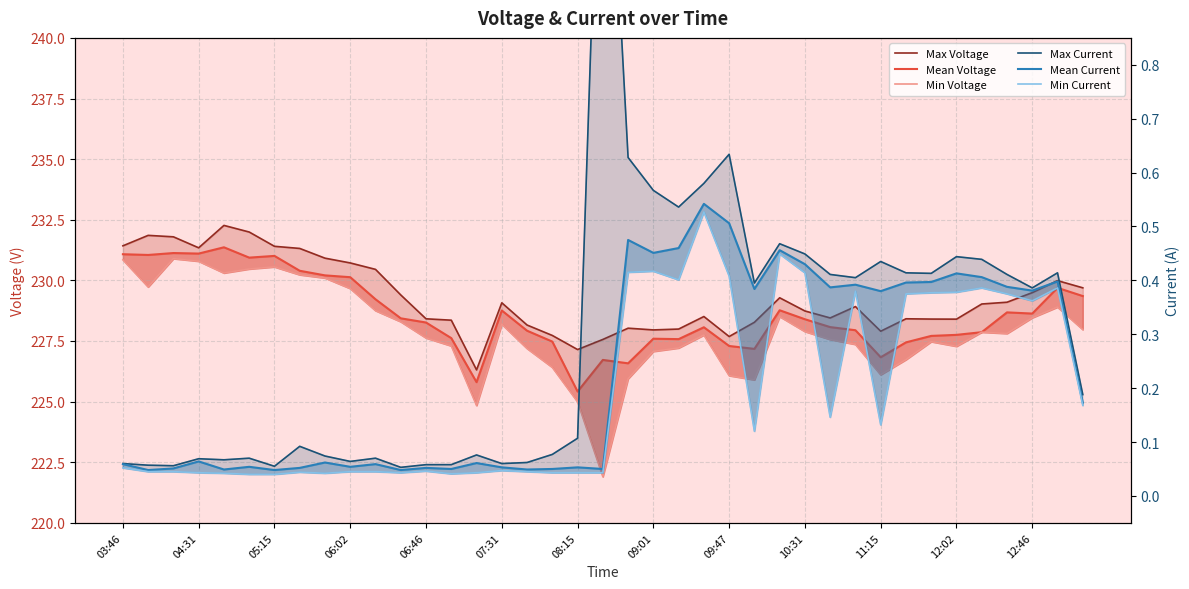

True or false: Max Current has a value of 0.1 at 06:46.

True